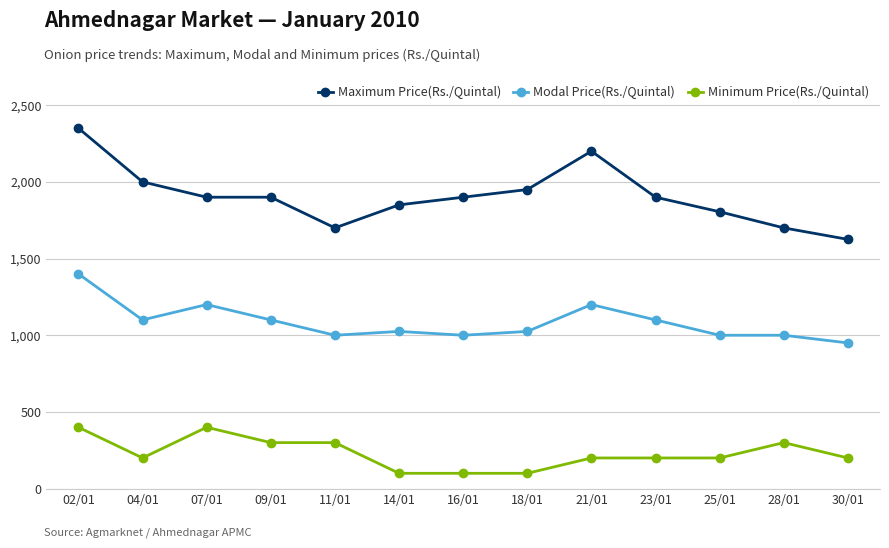

Where is the first local maximum for Modal Price(Rs./Quintal)?

07/01